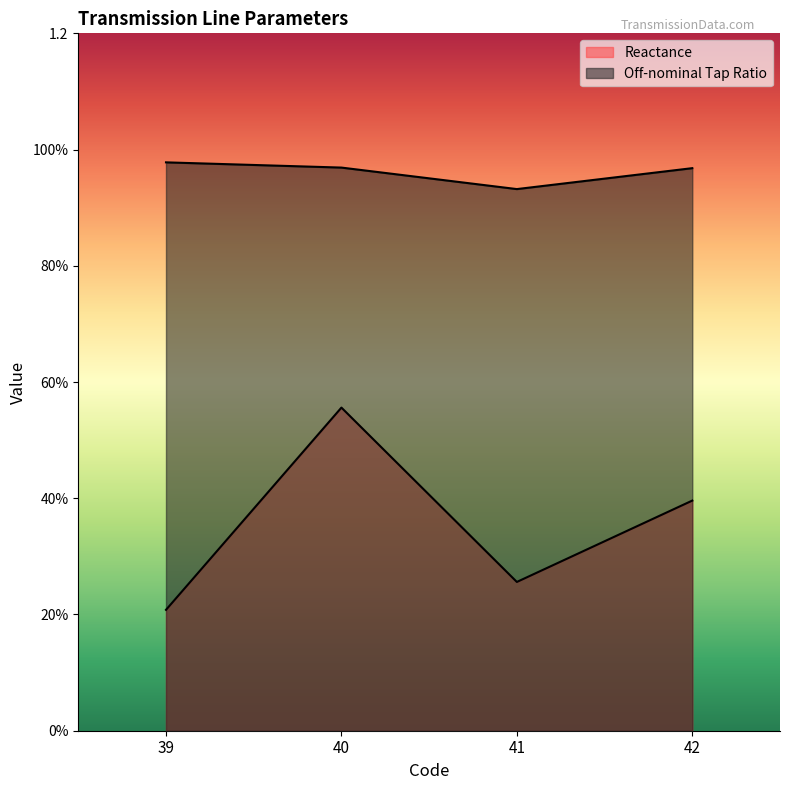

Does the chart display data point markers on the line(s)?

No